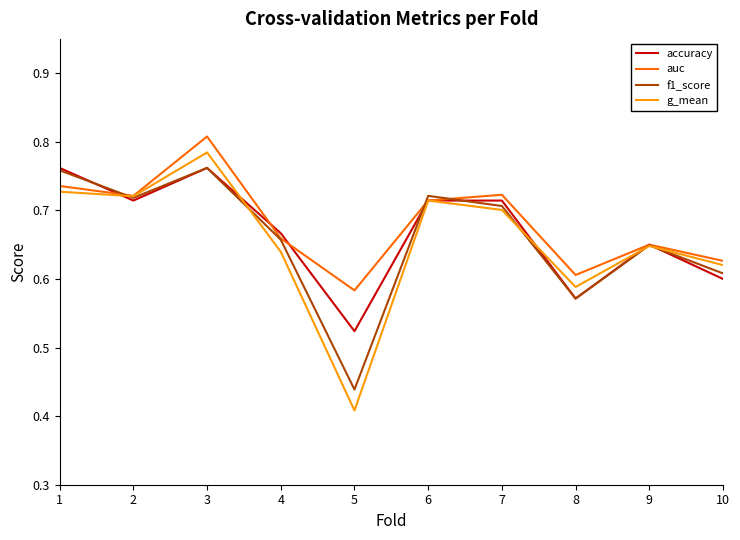

Between 1 and 4, which series saw the biggest shift?

f1_score